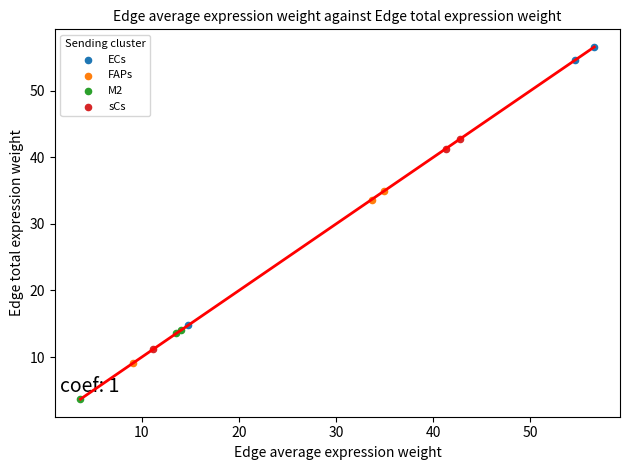

Which series reaches the maximum Y coordinate?

ECs